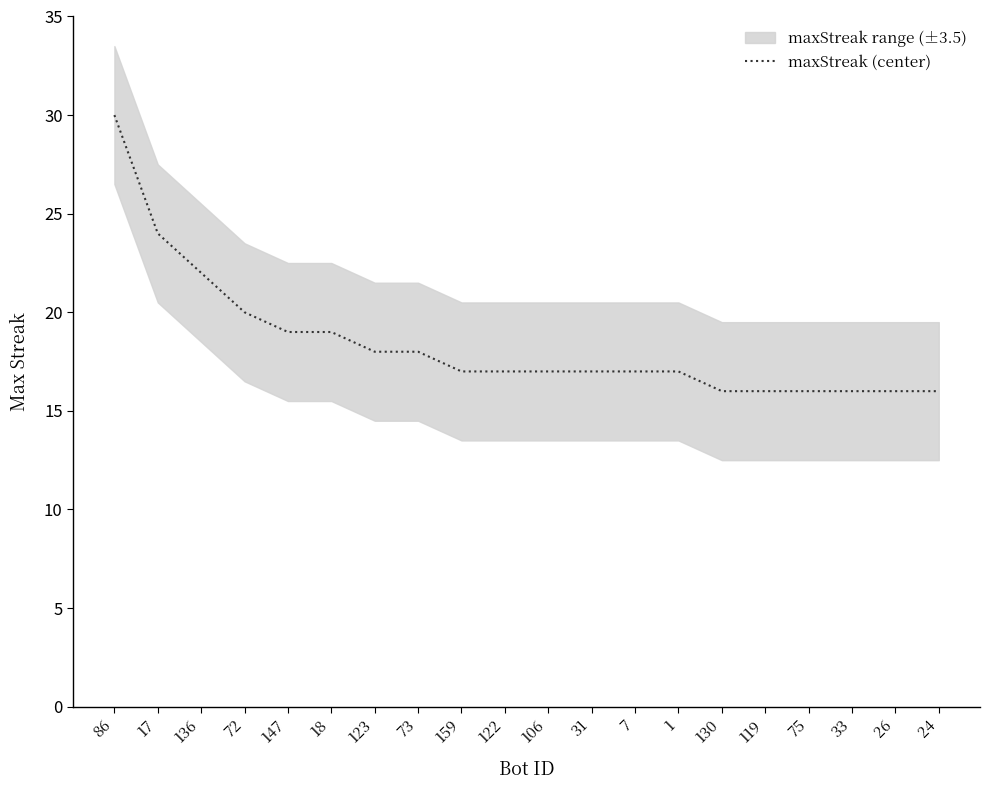

What is the maximum value shown in the chart?

30